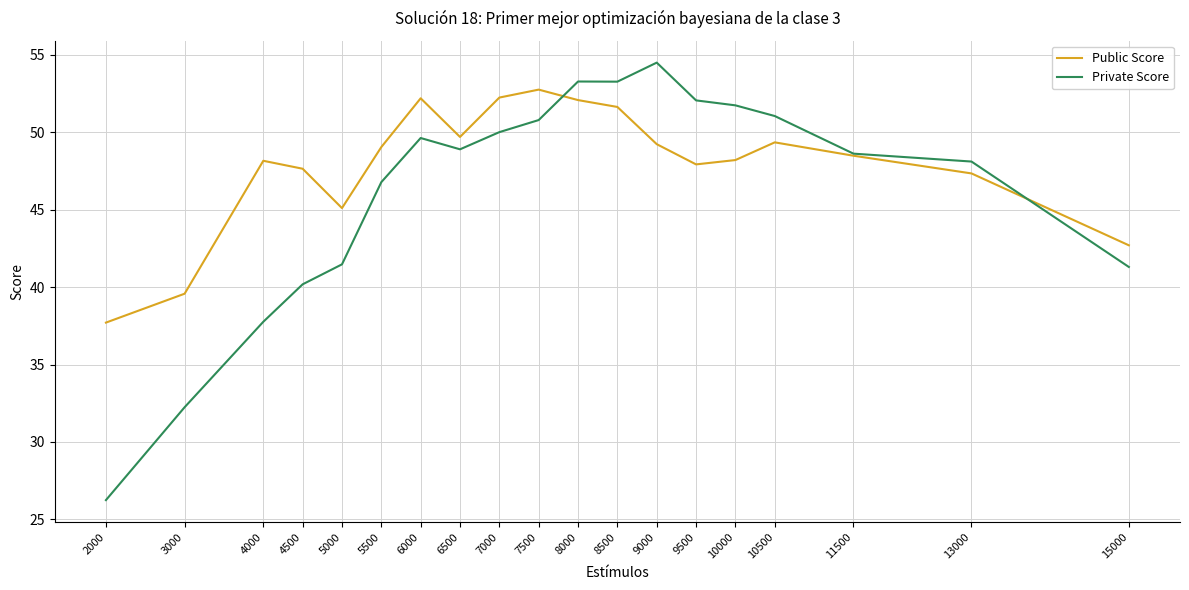

Which series has the widest spread of values?

Private Score